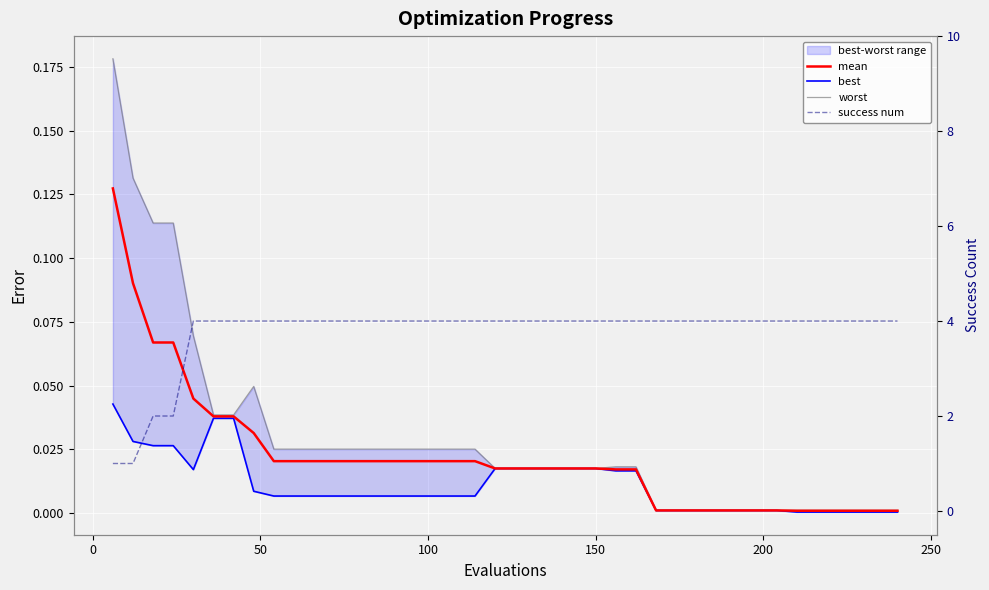

True or false: mean has more than 2 points higher than both neighbors.

False